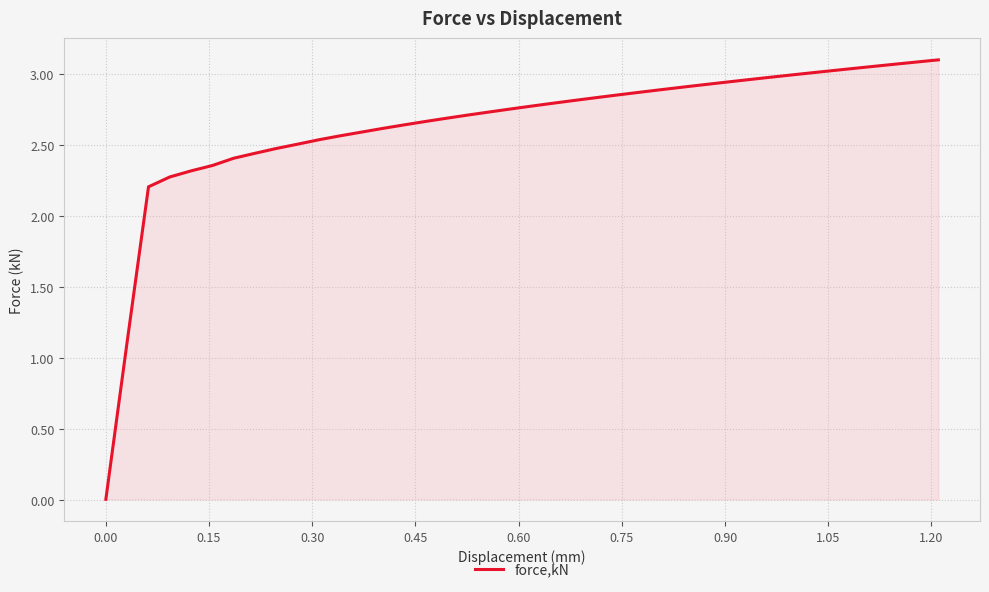

Reading left to right, list all the values displayed in this chart.

0.0	1.1	2.2	2.3	2.3	2.4	2.4	2.4	2.5	2.5	2.5	2.6	2.6	2.6	2.6	2.7	2.7	2.7	2.7	2.8	2.8	2.8	2.8	2.8	2.9	2.9	2.9	2.9	2.9	2.9	3.0	3.0	3.0	3.0	3.0	3.0	3.1	3.1	3.1	3.1